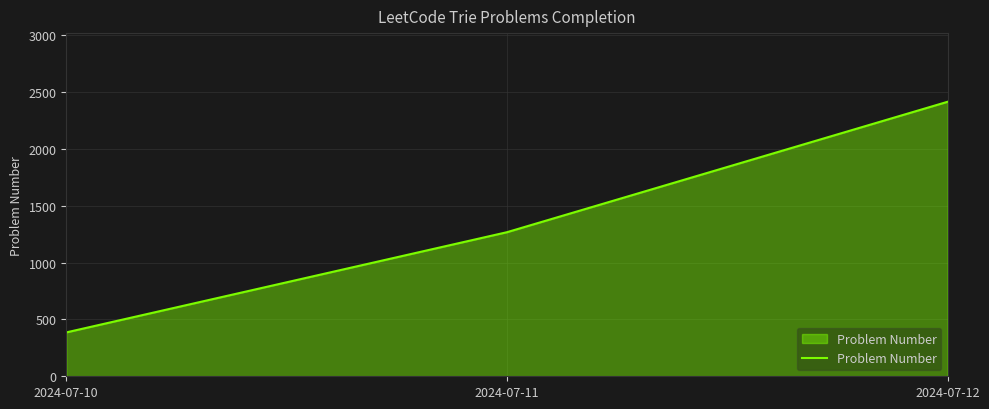

List the labels in order of value, smallest first.

2024-07-10, 2024-07-11, 2024-07-12